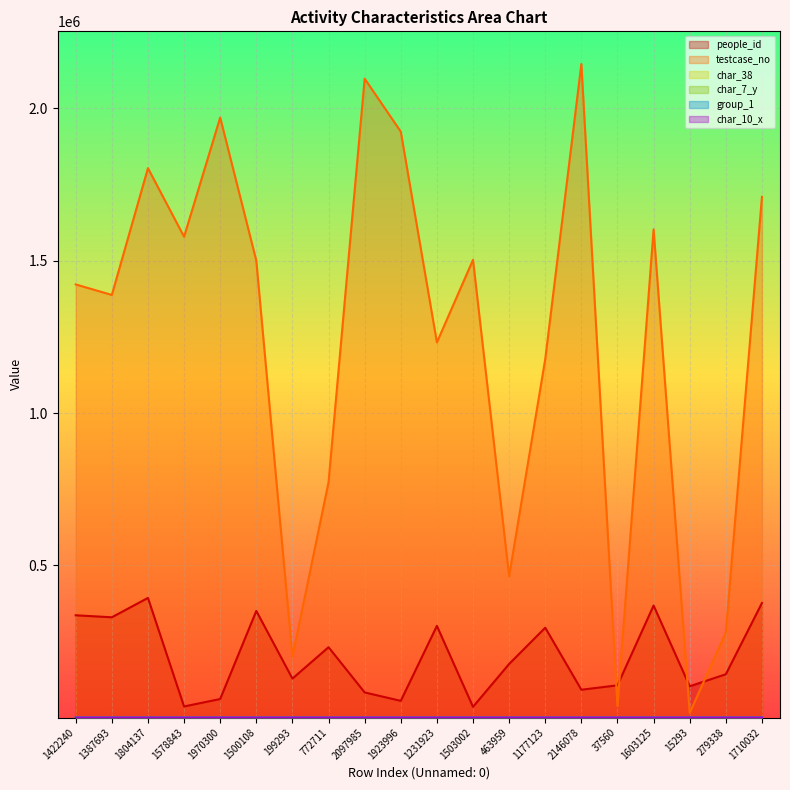

True or false: char_7_y has a value of 2 at 2146078.

False